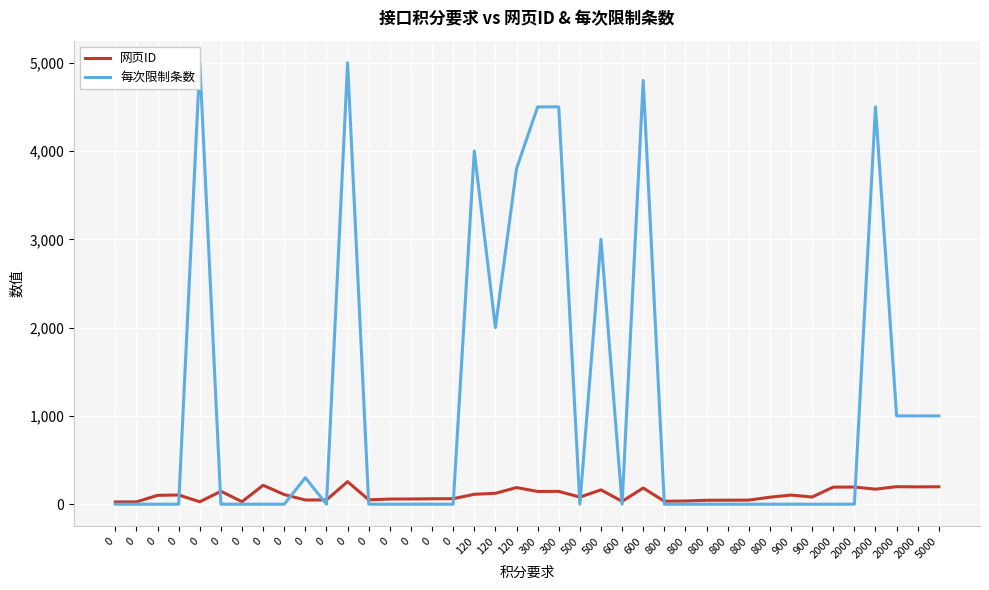

What is the maximum value for 网页ID?

255